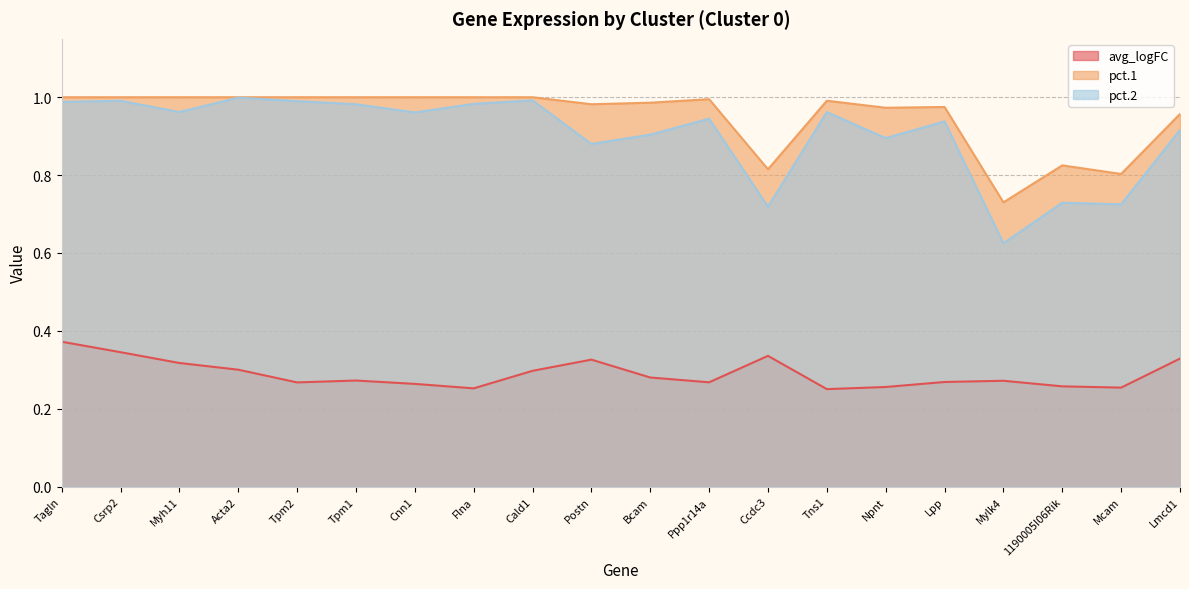

Rank the series by their maximum value, from highest to lowest.

pct.1, pct.2, avg_logFC